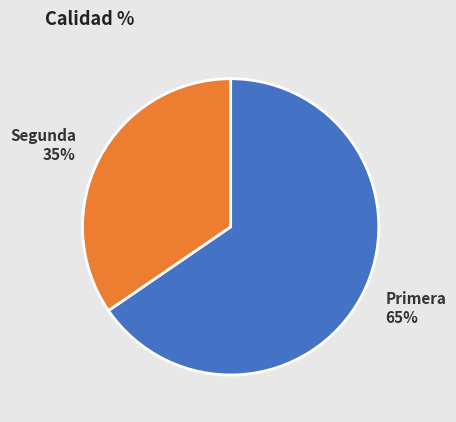

What is the ratio of the value at Primera to the value at Segunda?

1.9